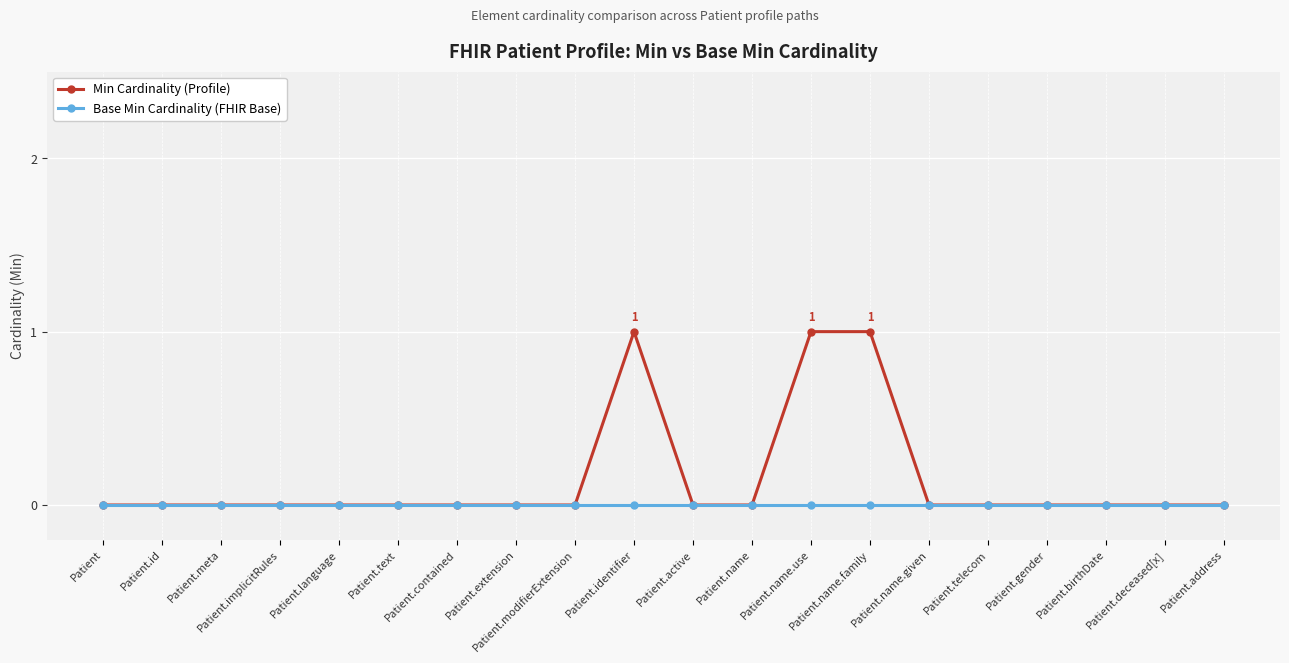

What is the maximum value for Min Cardinality (Profile)?

1